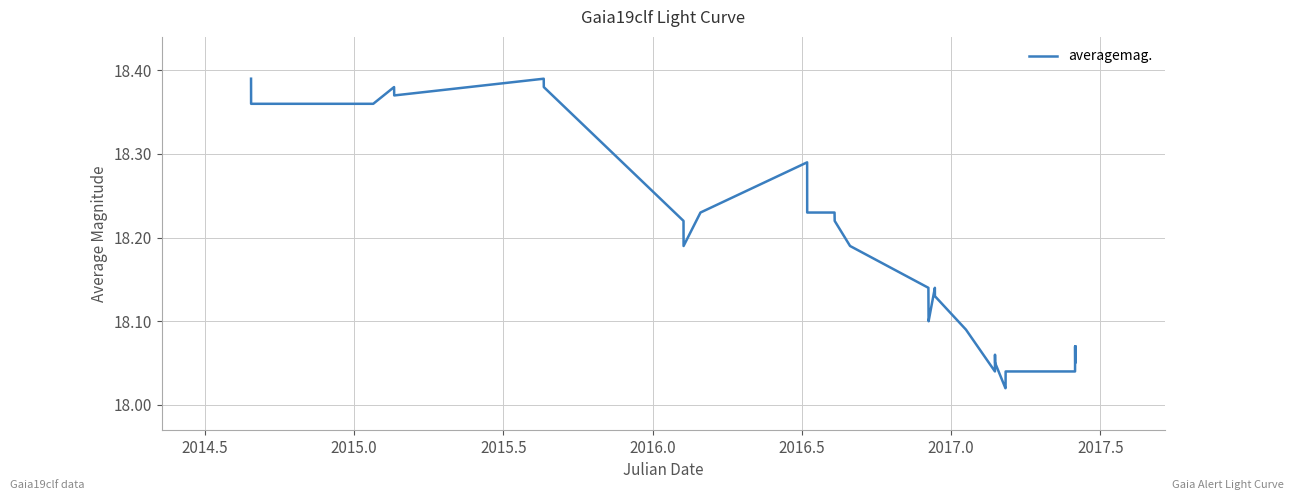

What is the average value?

18.2